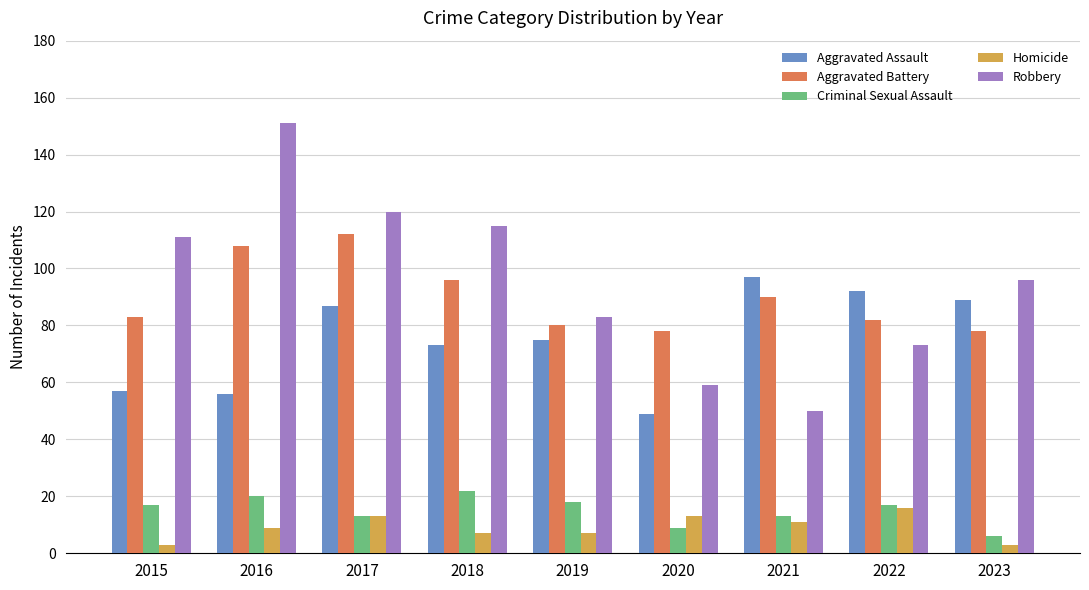

Which series has the largest range (max minus min)?

Robbery